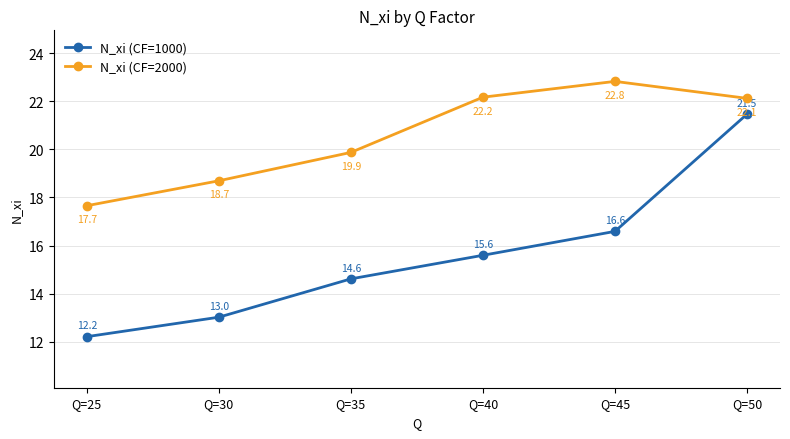

True or false: N_xi (CF=2000) and N_xi (CF=1000) intersect in this chart.

False